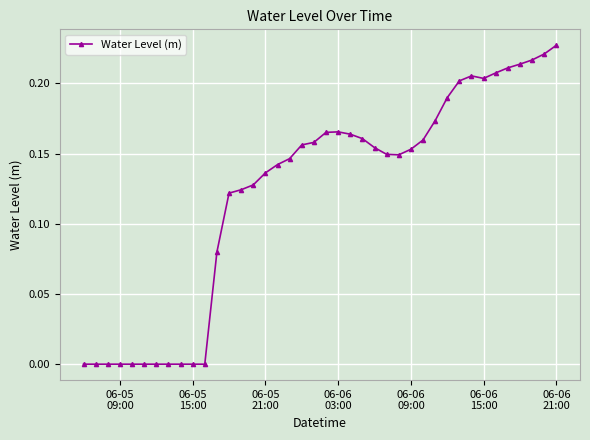

What is the sum of all values?

4.9